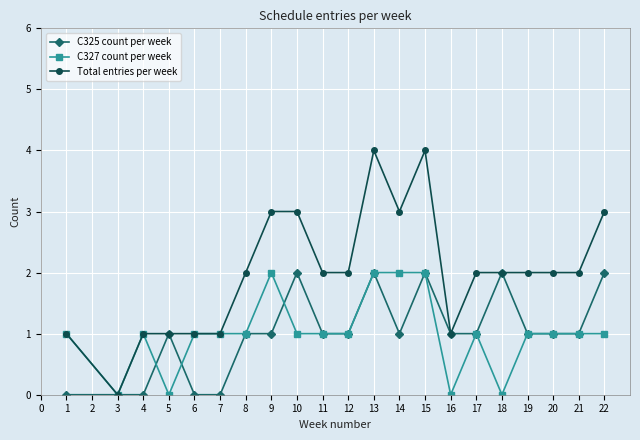

Where is the first local minimum for Total entries per week?

3